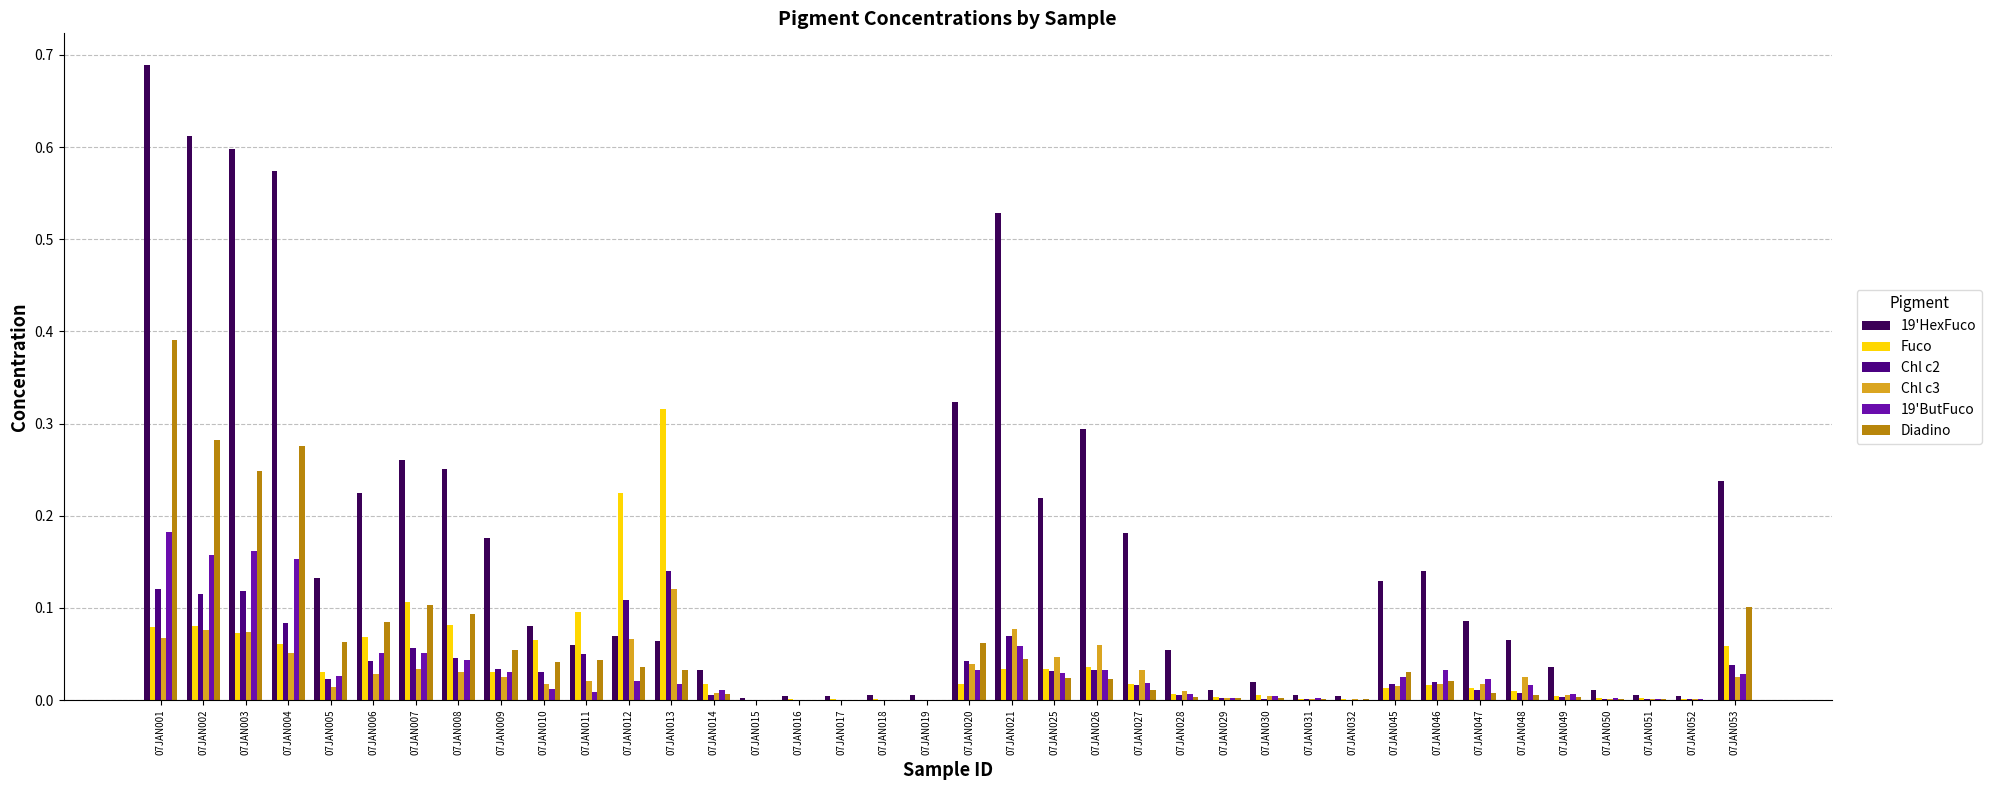

Is the value of Diadino at 07JAN029 greater than the value of Fuco at 07JAN014?

No